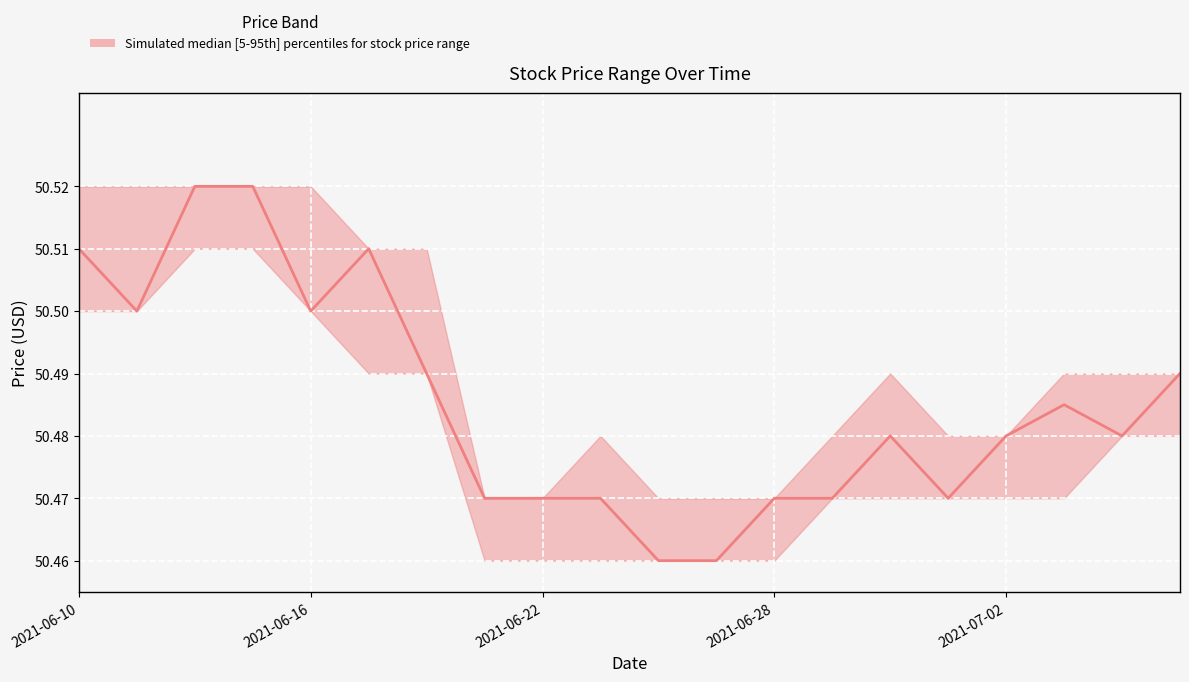

How many interior local peaks (higher than both neighbors) does the data have?

3